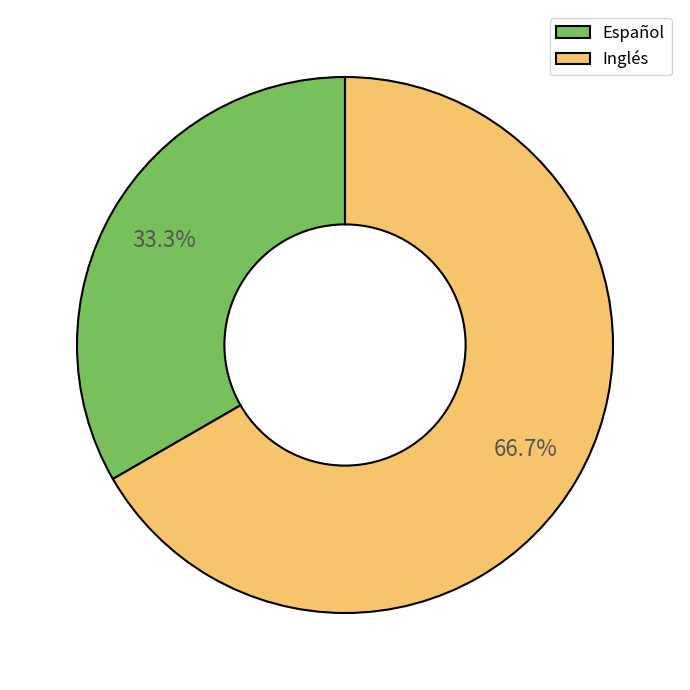

Approximately how many times larger is the value at Español compared to Inglés?

0.5